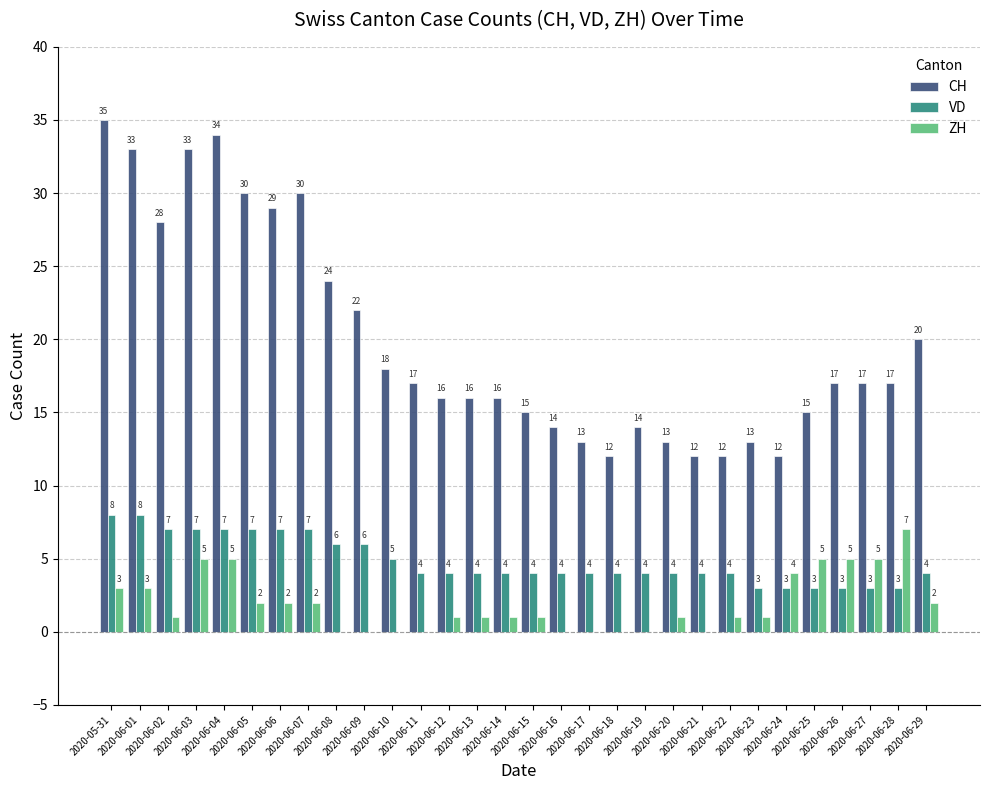

Reading left to right, transcribe all the data shown in this chart.

CH: 2020-05-31=35	2020-06-01=33	2020-06-02=28	2020-06-03=33	2020-06-04=34	2020-06-05=30	2020-06-06=29	2020-06-07=30	2020-06-08=24	2020-06-09=22	2020-06-10=18	2020-06-11=17	2020-06-12=16	2020-06-13=16	2020-06-14=16	2020-06-15=15	2020-06-16=14	2020-06-17=13	2020-06-18=12	2020-06-19=14	2020-06-20=13	2020-06-21=12	2020-06-22=12	2020-06-23=13	2020-06-24=12	2020-06-25=15	2020-06-26=17	2020-06-27=17	2020-06-28=17	2020-06-29=20
VD: 2020-05-31=8	2020-06-01=8	2020-06-02=7	2020-06-03=7	2020-06-04=7	2020-06-05=7	2020-06-06=7	2020-06-07=7	2020-06-08=6	2020-06-09=6	2020-06-10=5	2020-06-11=4	2020-06-12=4	2020-06-13=4	2020-06-14=4	2020-06-15=4	2020-06-16=4	2020-06-17=4	2020-06-18=4	2020-06-19=4	2020-06-20=4	2020-06-21=4	2020-06-22=4	2020-06-23=3	2020-06-24=3	2020-06-25=3	2020-06-26=3	2020-06-27=3	2020-06-28=3	2020-06-29=4
ZH: 2020-05-31=3	2020-06-01=3	2020-06-02=1	2020-06-03=5	2020-06-04=5	2020-06-05=2	2020-06-06=2	2020-06-07=2	2020-06-08=0	2020-06-09=0	2020-06-10=0	2020-06-11=0	2020-06-12=1	2020-06-13=1	2020-06-14=1	2020-06-15=1	2020-06-16=0	2020-06-17=0	2020-06-18=0	2020-06-19=0	2020-06-20=1	2020-06-21=0	2020-06-22=1	2020-06-23=1	2020-06-24=4	2020-06-25=5	2020-06-26=5	2020-06-27=5	2020-06-28=7	2020-06-29=2